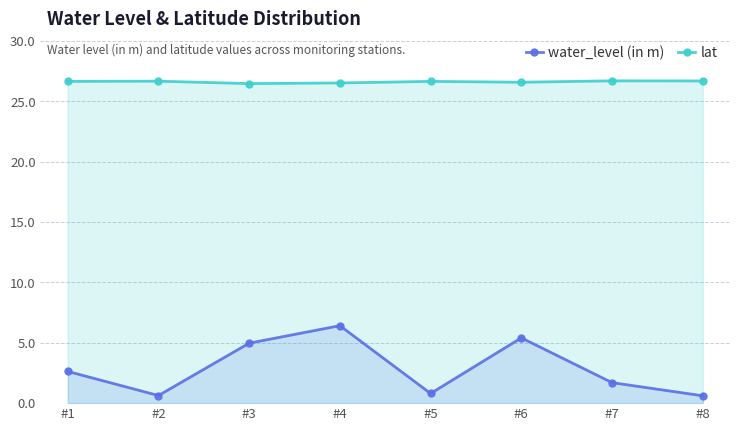

What is the sum of all water_level (in m) values?

23.2